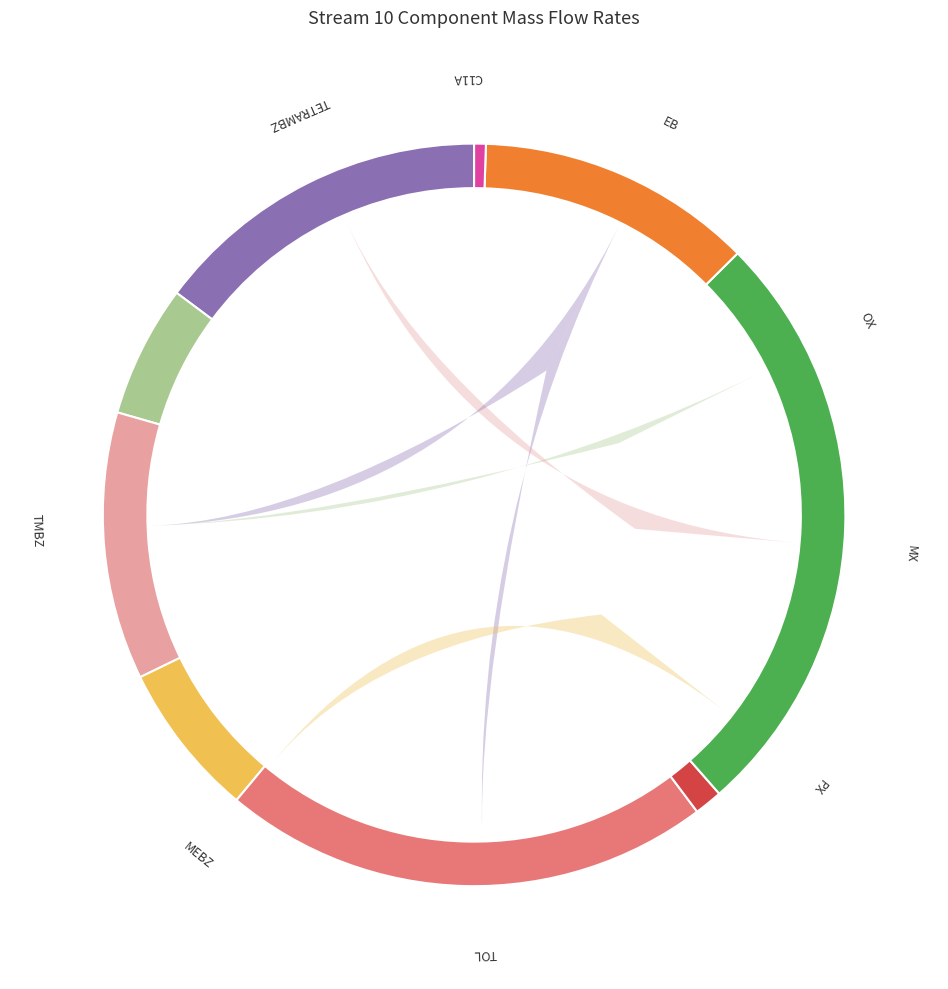

Is it true that C11A is 14% of the pie?

False